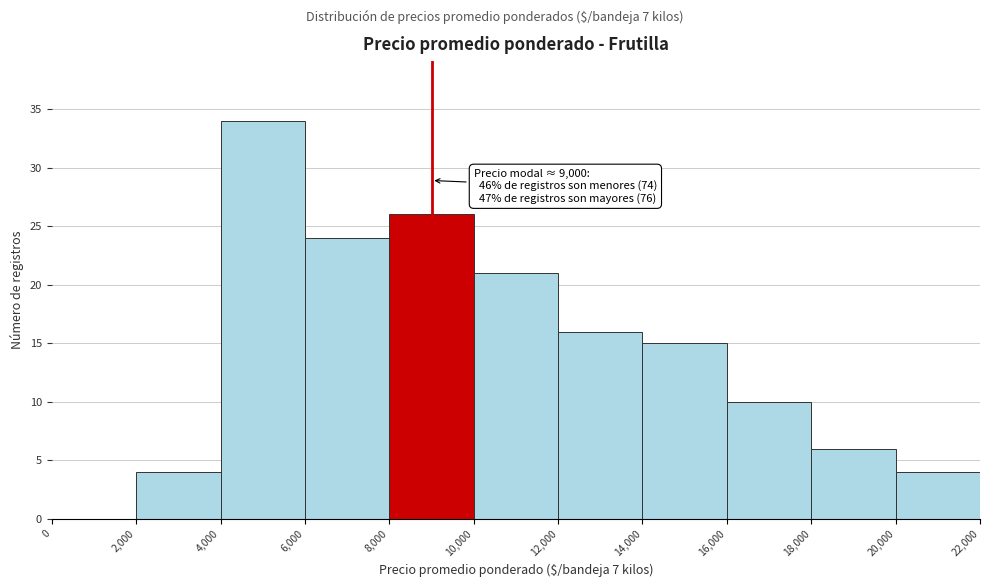

Which range on the x-axis has the tallest bar?

4,000 to 6,000